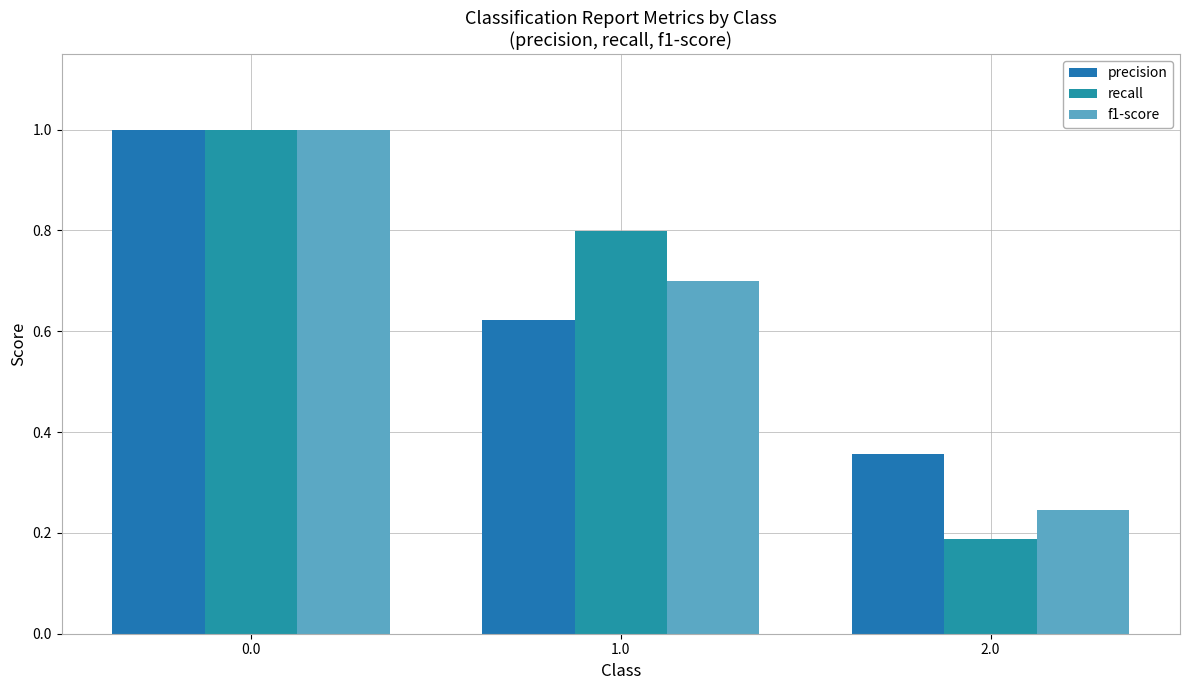

What is the lowest value of the precision series?

0.4